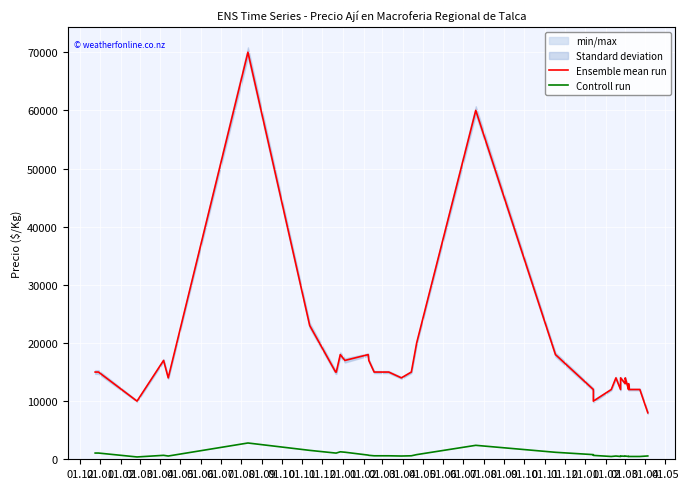

What are all the series names shown in the legend?

Ensemble mean run, Controll run